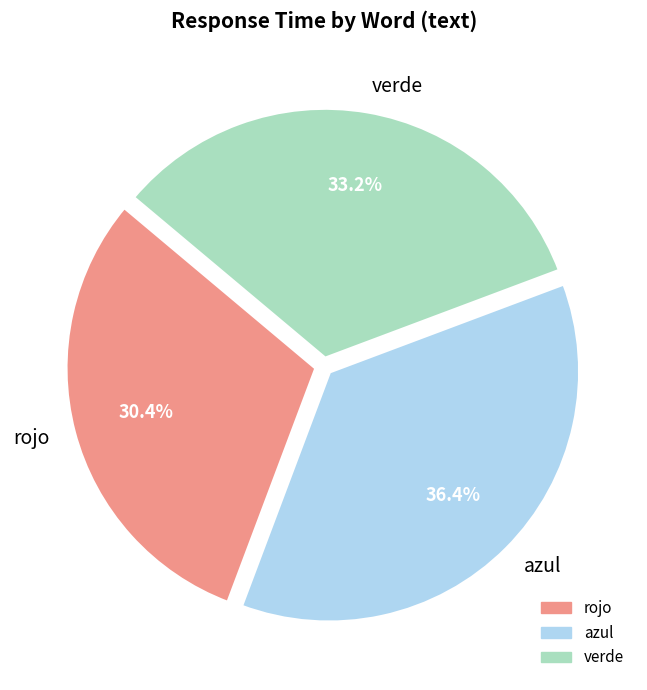

What is the smallest slice in the pie chart?

rojo